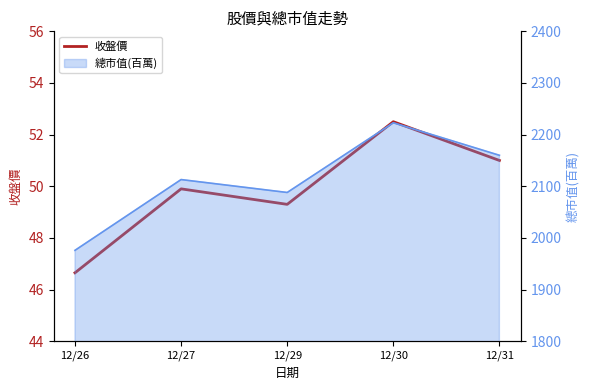

Reading left to right, list all the values displayed in this chart.

46.6	49.9	49.3	52.5	51.0